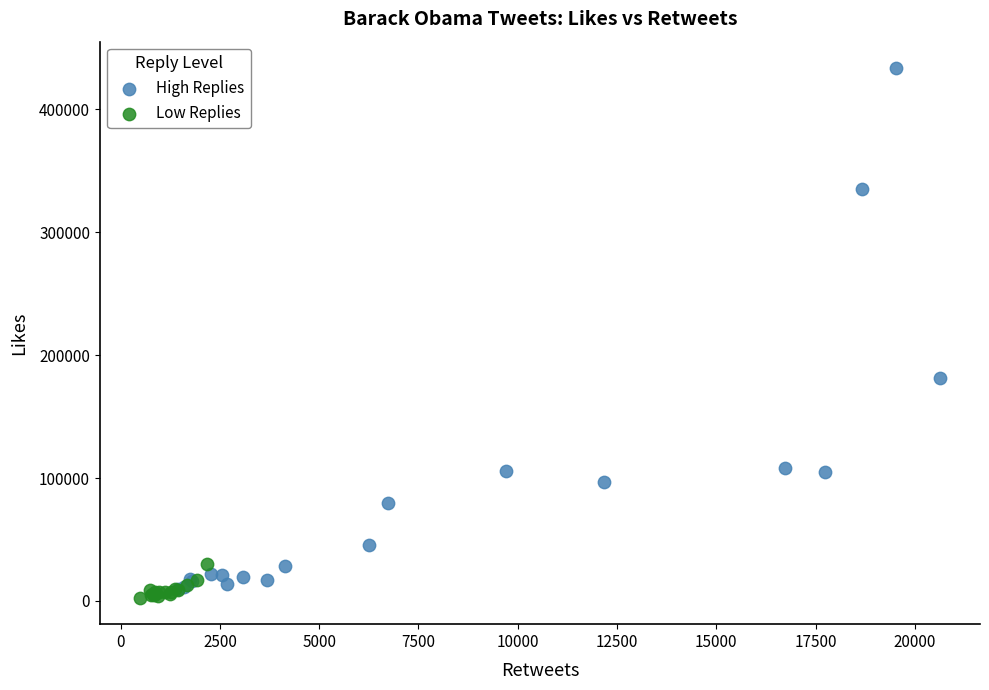

Which series contains the highest Y value?

High Replies